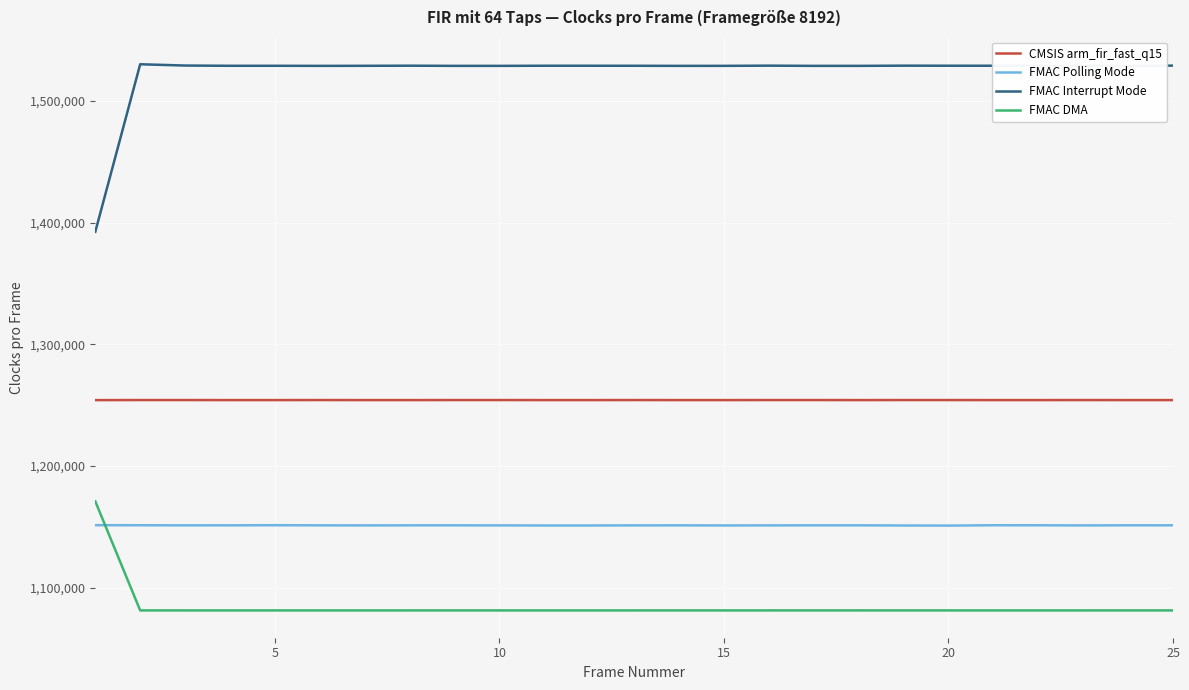

List the series in order of their peak value, lowest first.

FMAC Polling Mode, FMAC DMA, CMSIS arm_fir_fast_q15, FMAC Interrupt Mode